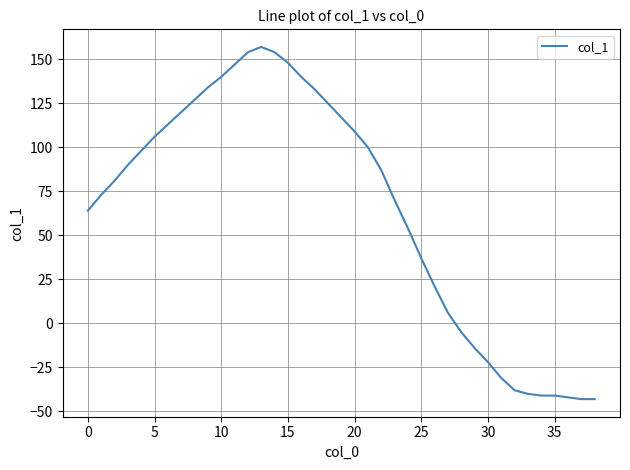

What is the greatest value displayed?

157